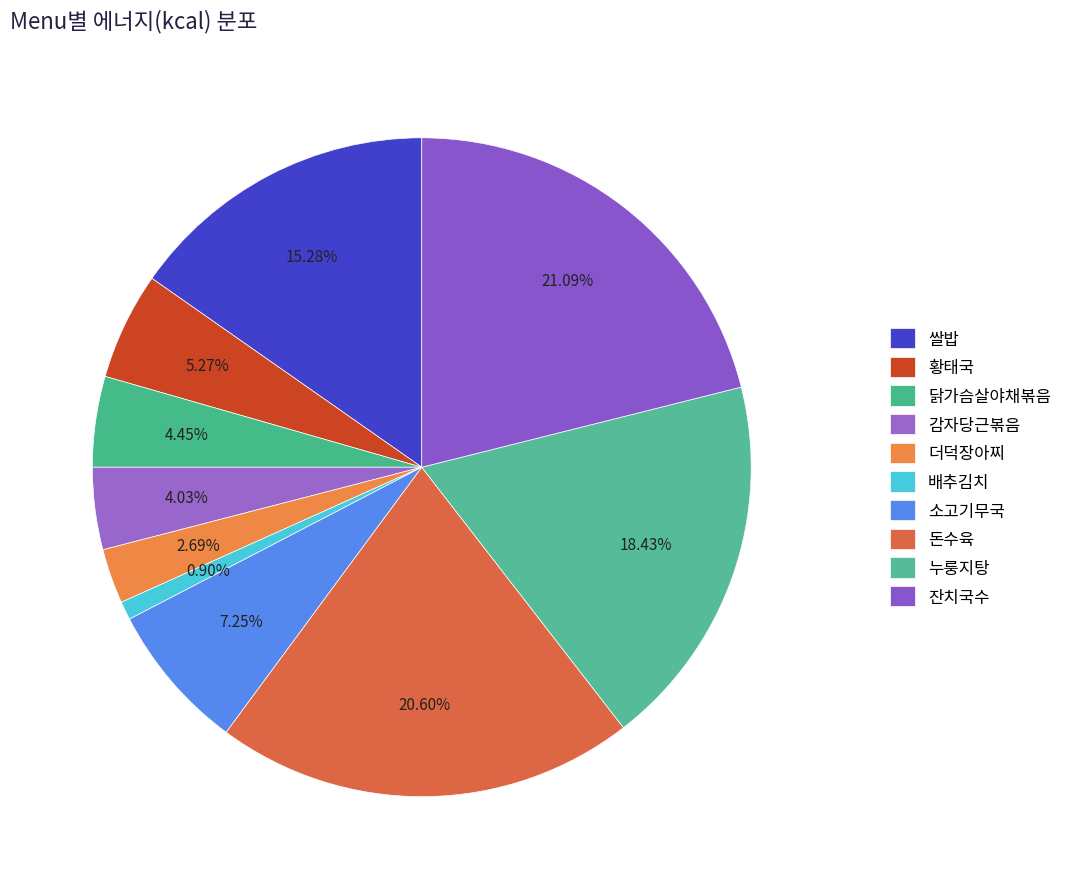

Approximately how many times larger is the value at 배추김치 compared to 황태국?

0.2